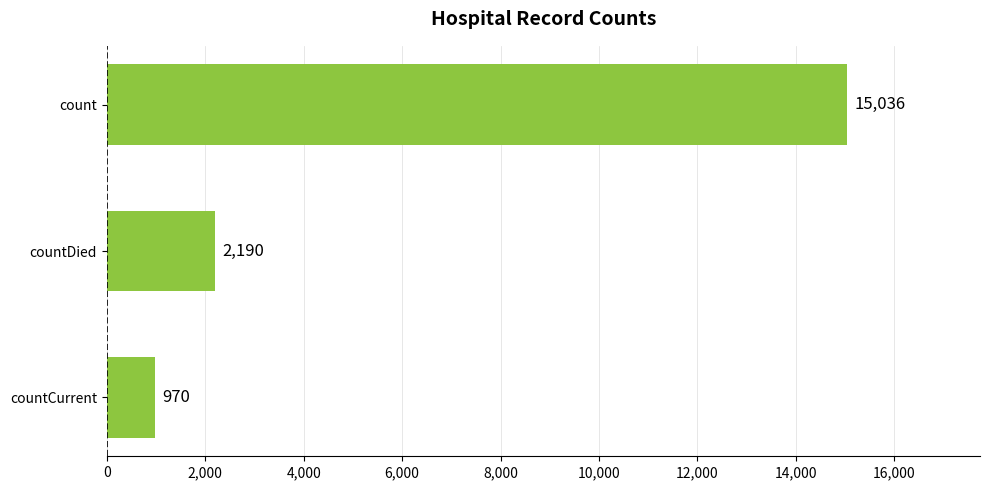

Is it true that the value at count is 26175?

False